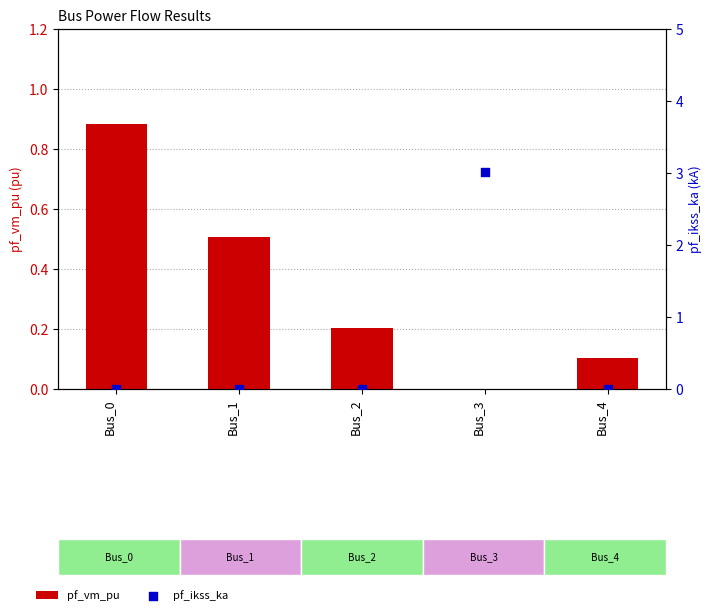

Which series reaches the maximum Y coordinate?

pf_ikss_ka